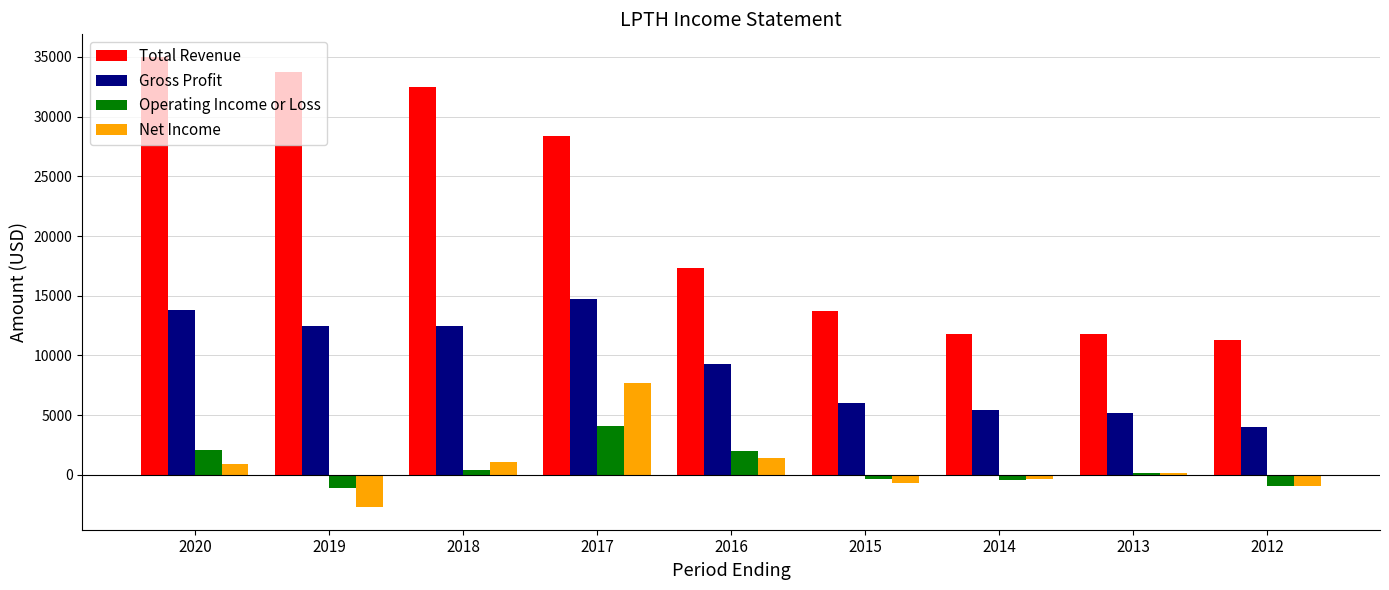

Where does the Operating Income or Loss series first go above 200?

2020